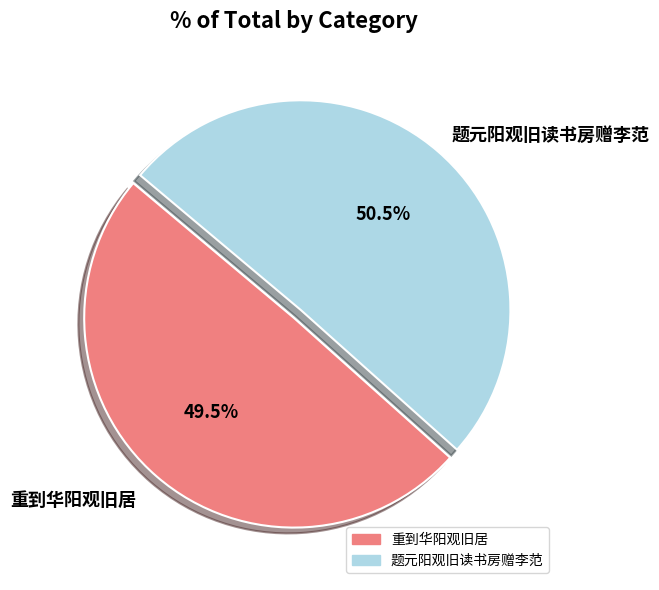

Is there a majority slice in this chart?

Yes